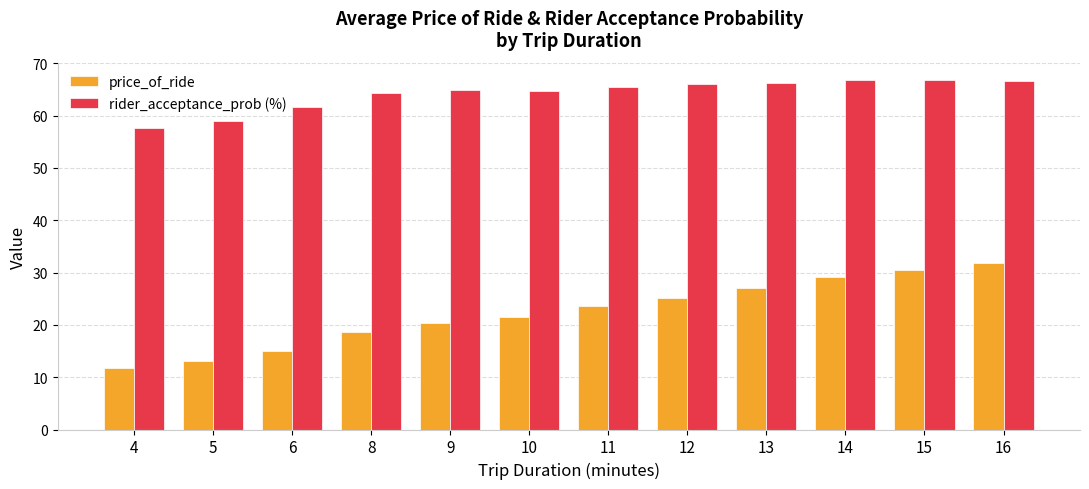

What is the value of the price_of_ride bar at the 3rd from the left?

15.0